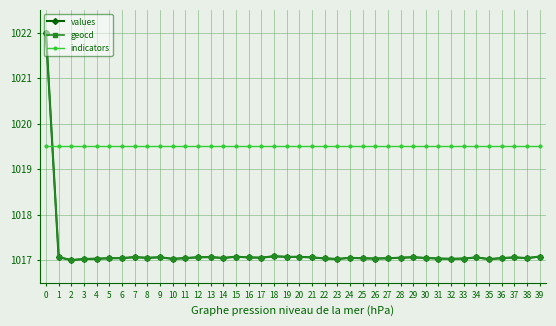

What is the value of the indicators point at the 40th from the left?

1019.5